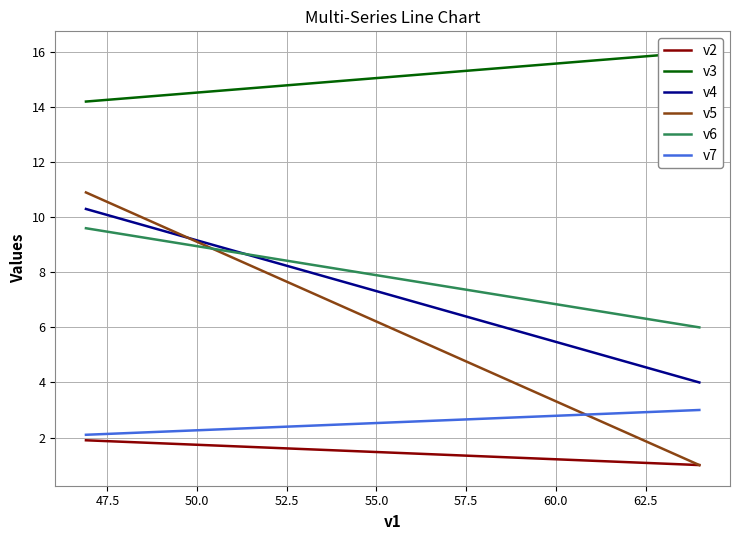

What is the minimum value for v7?

2.1